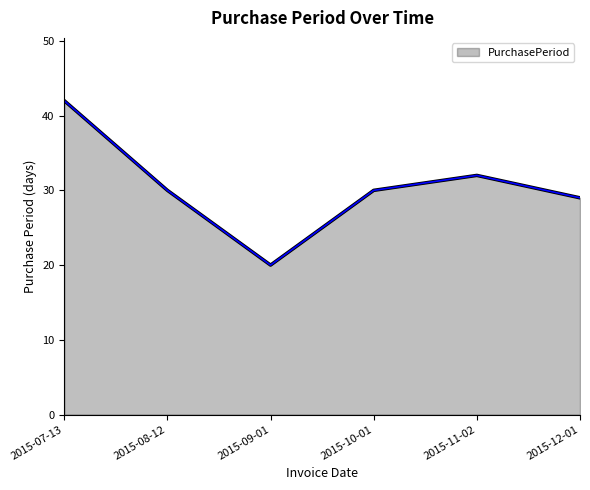

What is the difference between the maximum and minimum values?

22